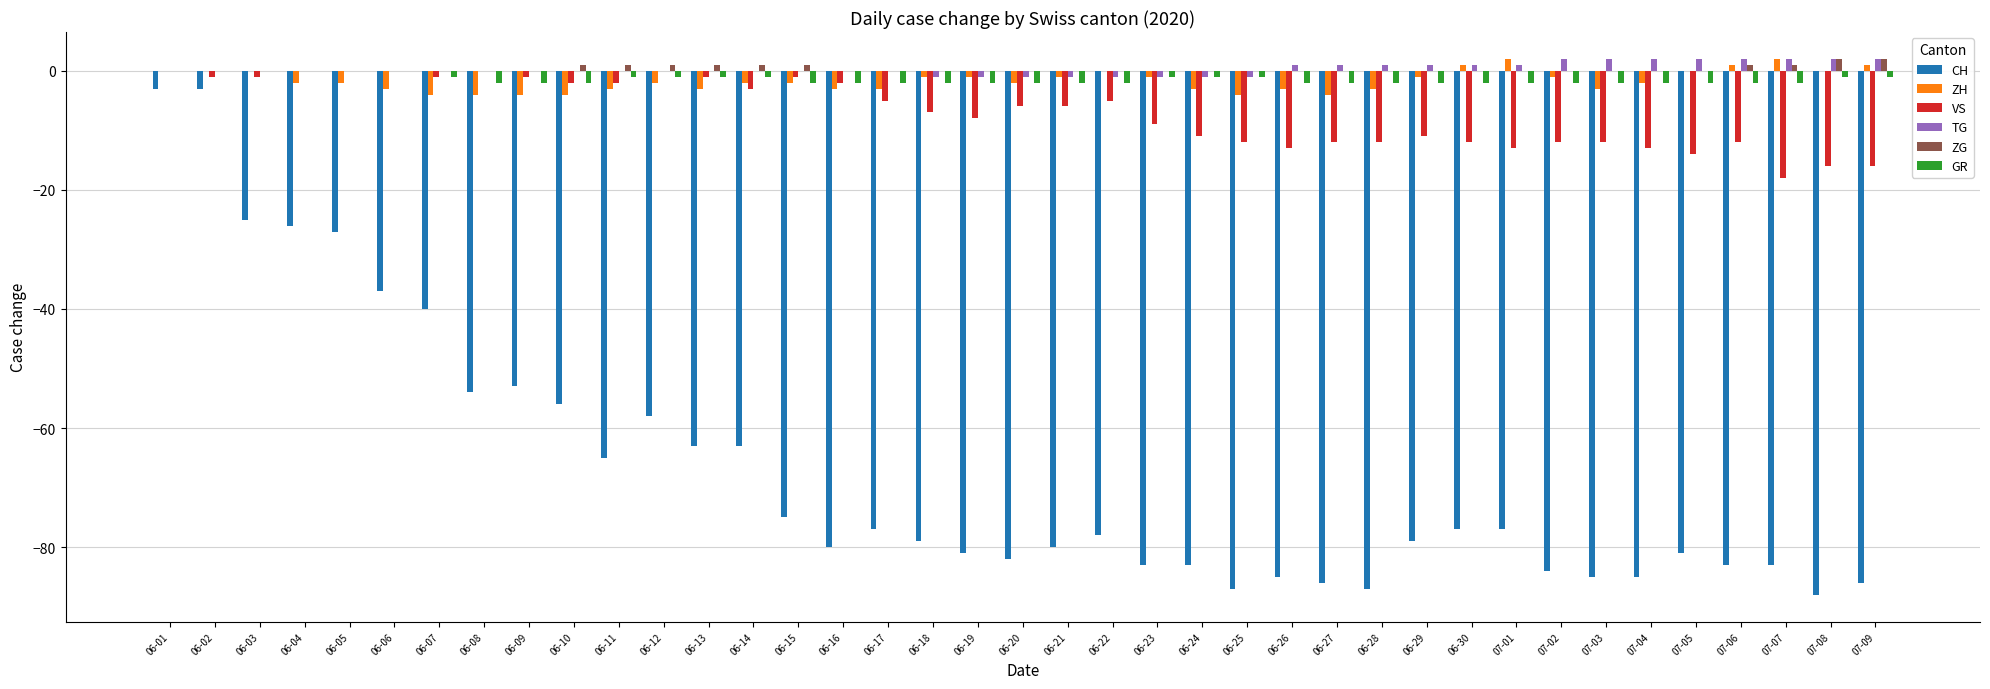

Is the value of CH at 06-23 greater than the value of TG at 07-05?

No